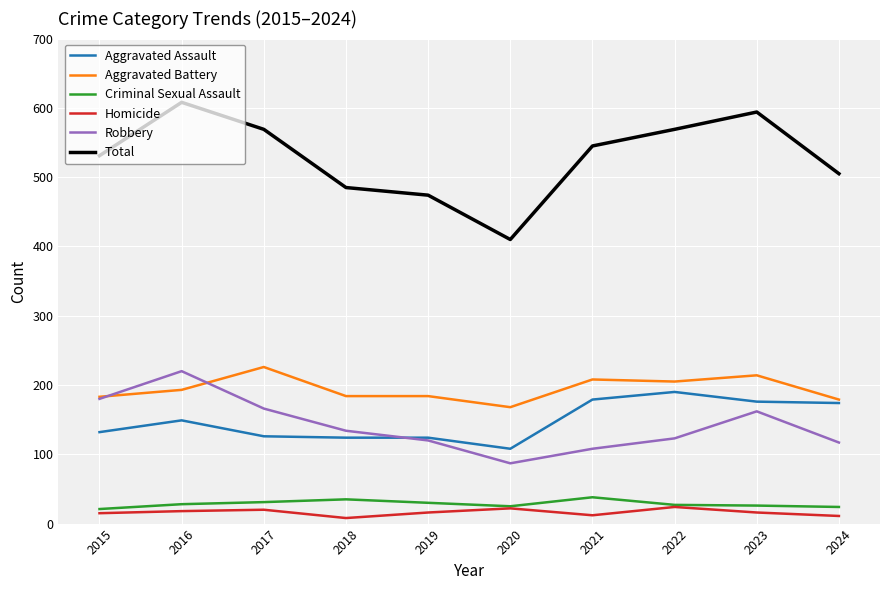

What is the greatest value displayed?

608